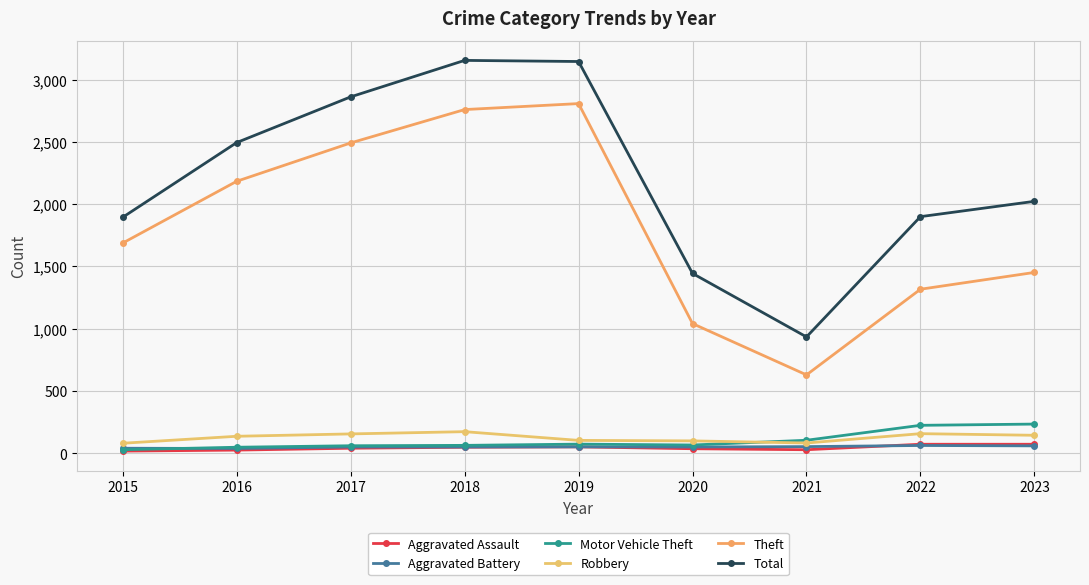

What is the approximate value of Motor Vehicle Theft at 2017, to the nearest 5?

60